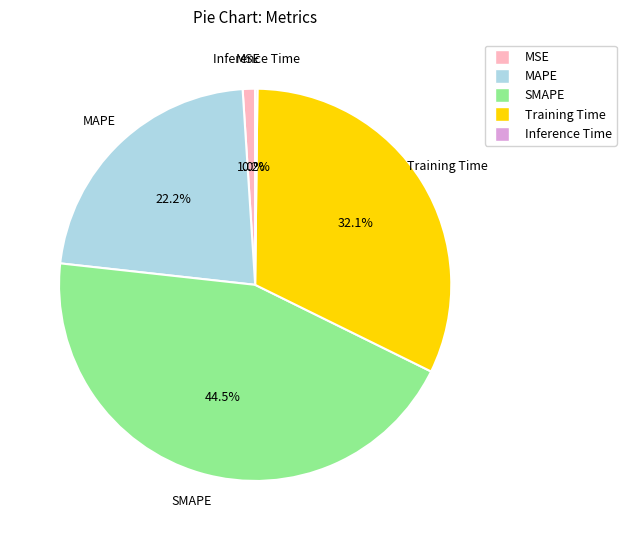

Is it true that MSE is 11% of the pie?

False